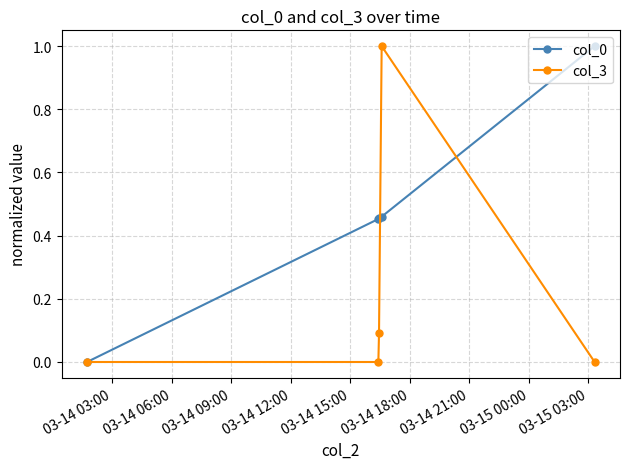

What is the value of the col_3 point at the 4th from the left?

1.0